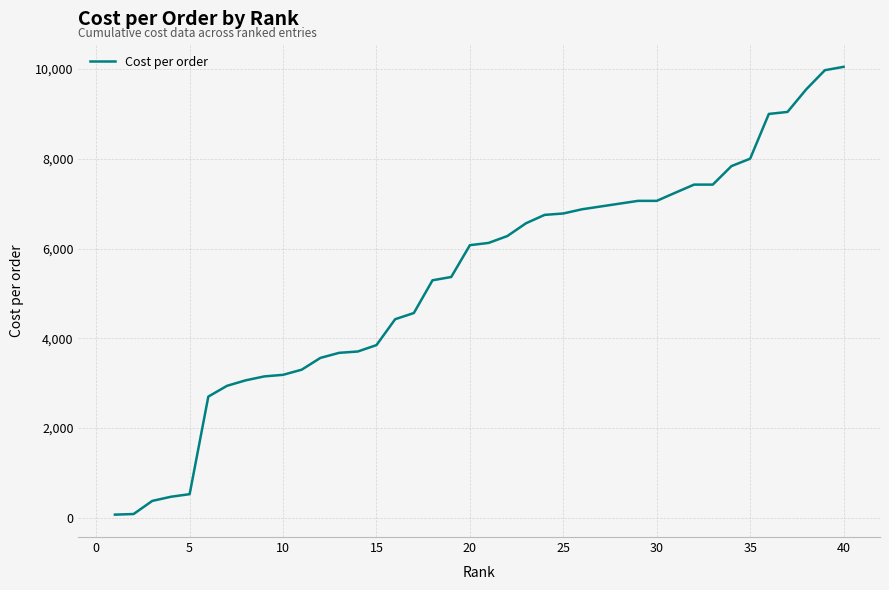

Does the chart have visible grid lines?

Yes